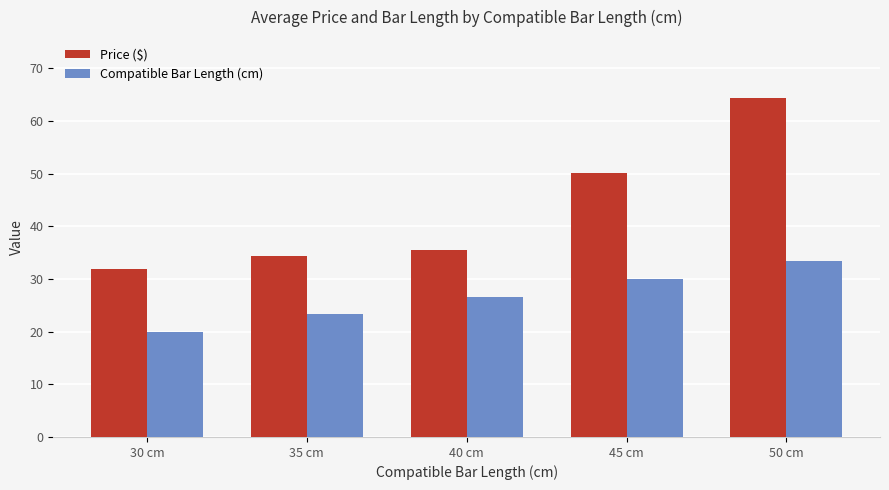

What are all the series names shown in the legend?

Price ($), Compatible Bar Length (cm)